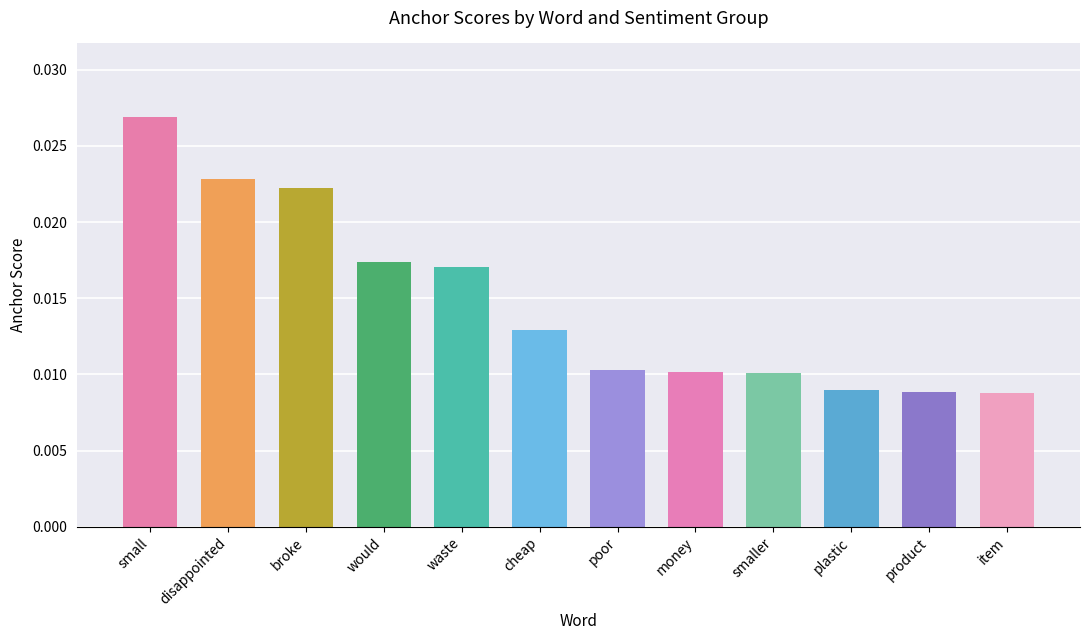

Does the chart contain any negative values?

No